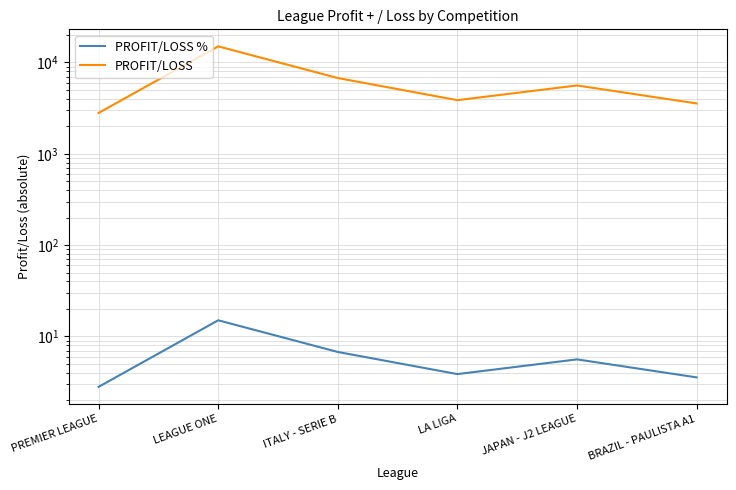

How many lines are shown in the chart?

2